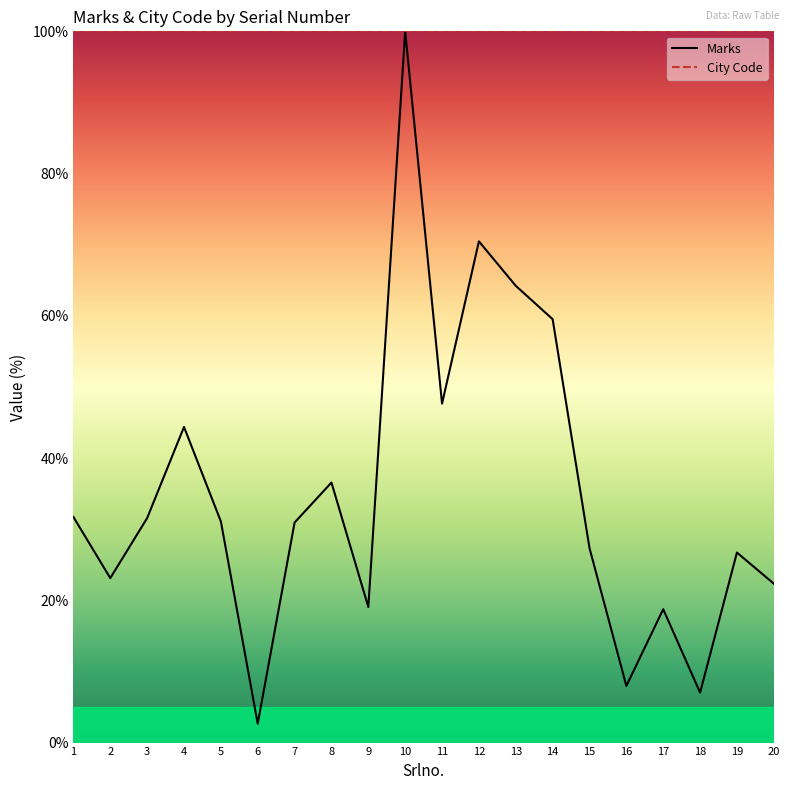

Rank the series by their average value, from highest to lowest.

City Code, Marks